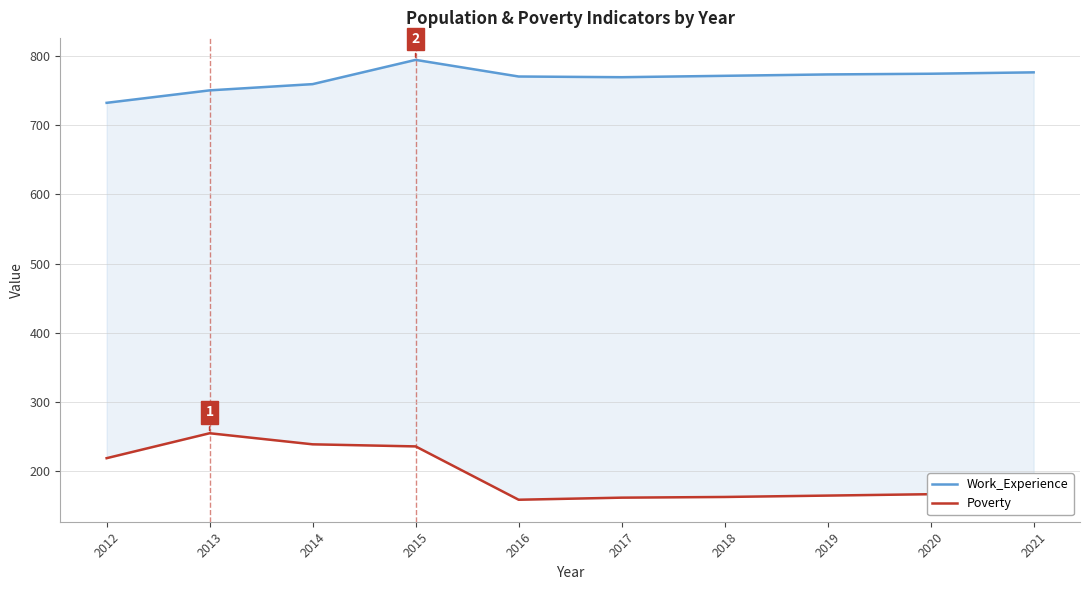

How many lines are shown in the chart?

2